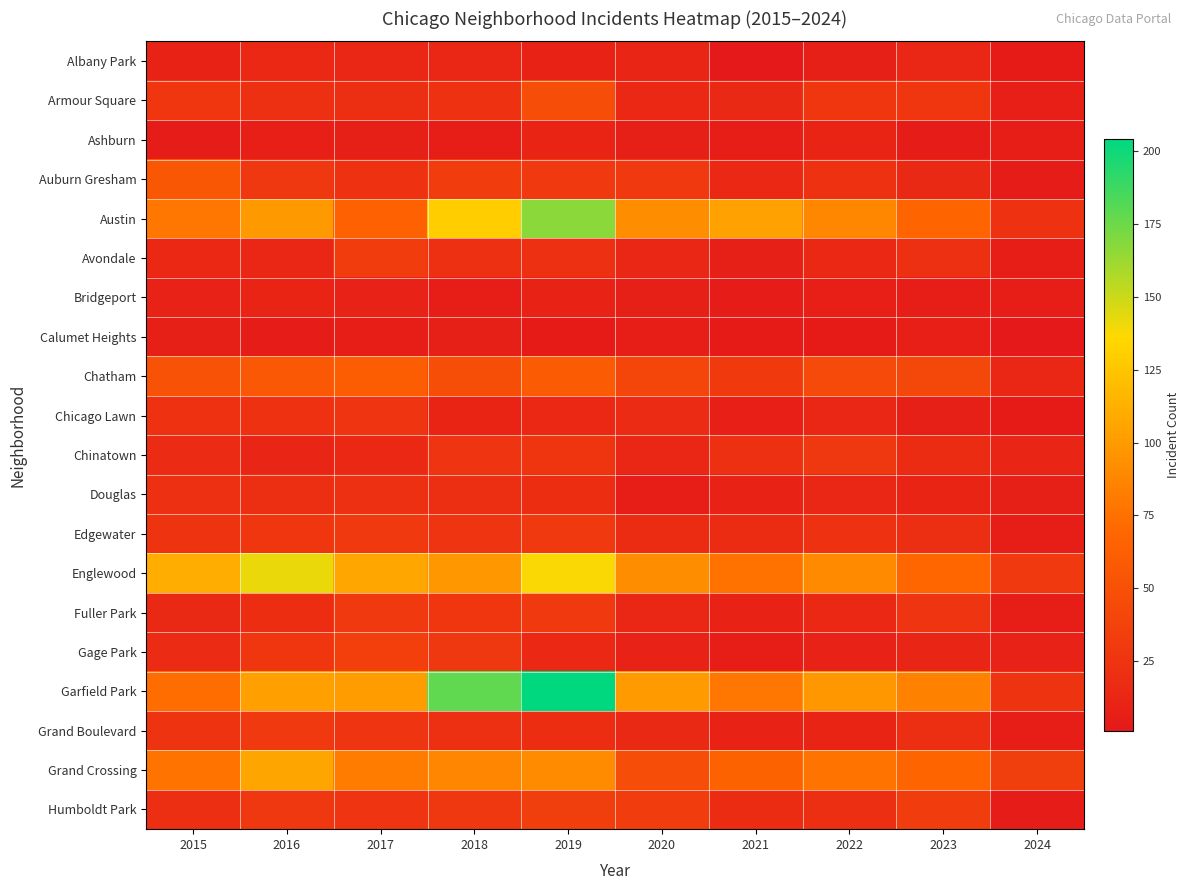

At how many categories does at least one series exceed 4?

10